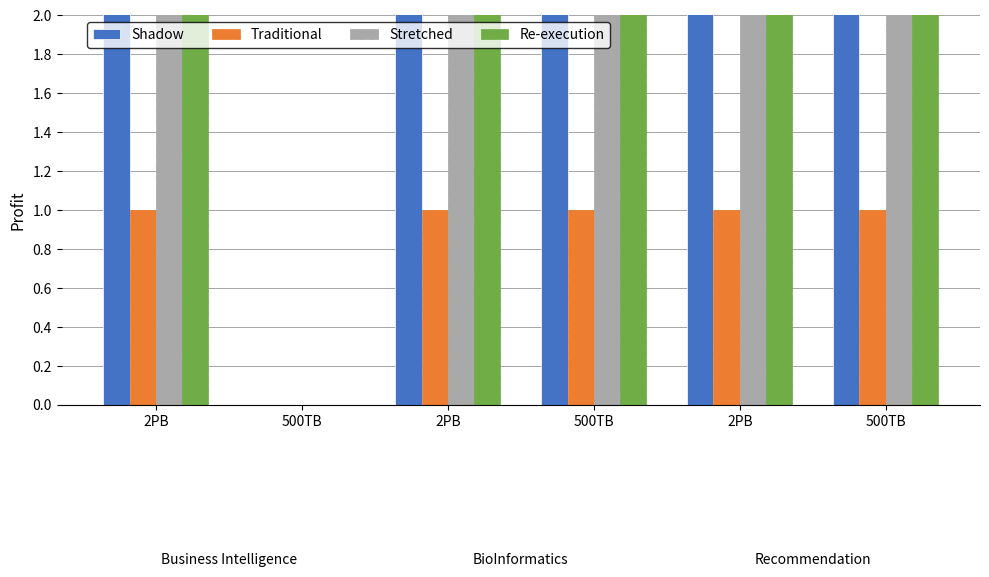

Reading right to left, list all the values displayed in this chart.

Shadow: 8.7	13.1	7.3	490.0	0.0	15.1
Traditional: 1.0	1.0	1.0	1.0	0.0	1.0
Stretched: 4.3	3.5	2.0	246.0	0.0	9.8
Re-execution: 9.3	13.1	4.8	289.0	0.0	8.1